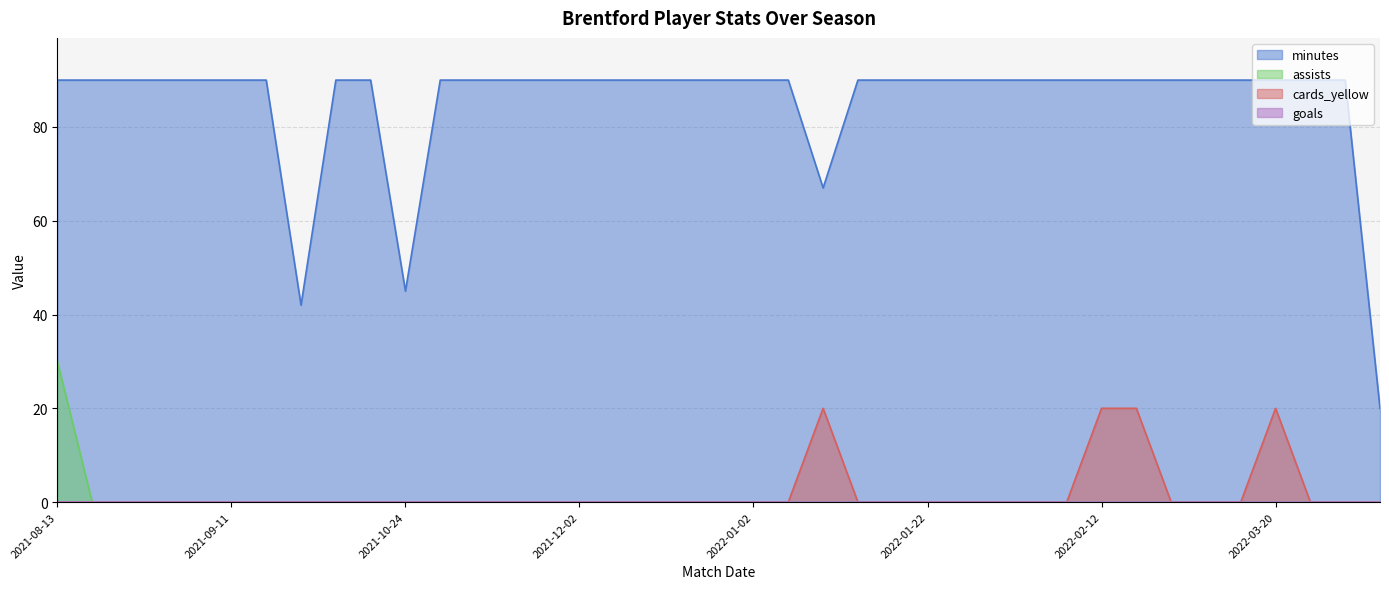

How many series are shown in this chart?

4